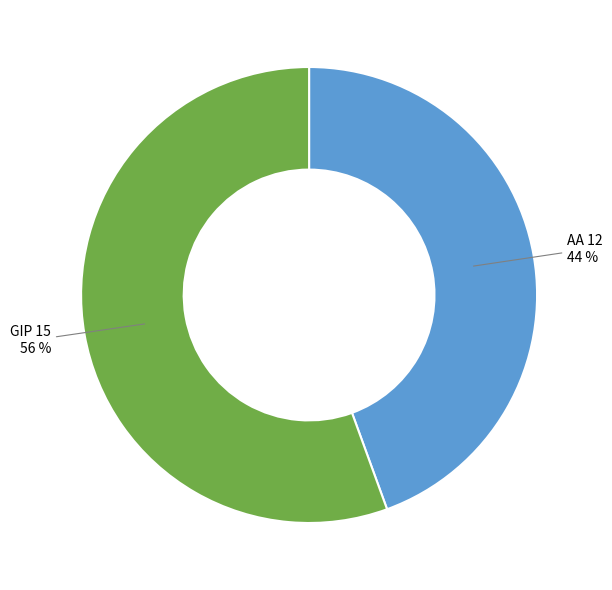

Is there any slice that represents more than half of the pie?

Yes